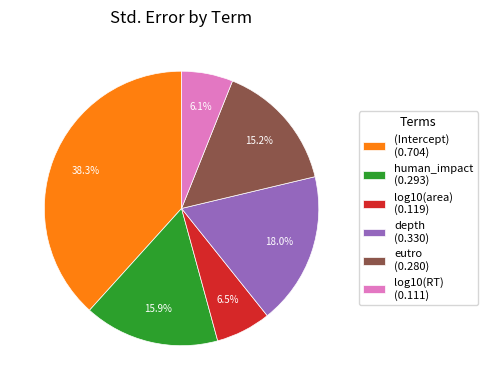

Is it true that human_impact is 16% of the pie?

True